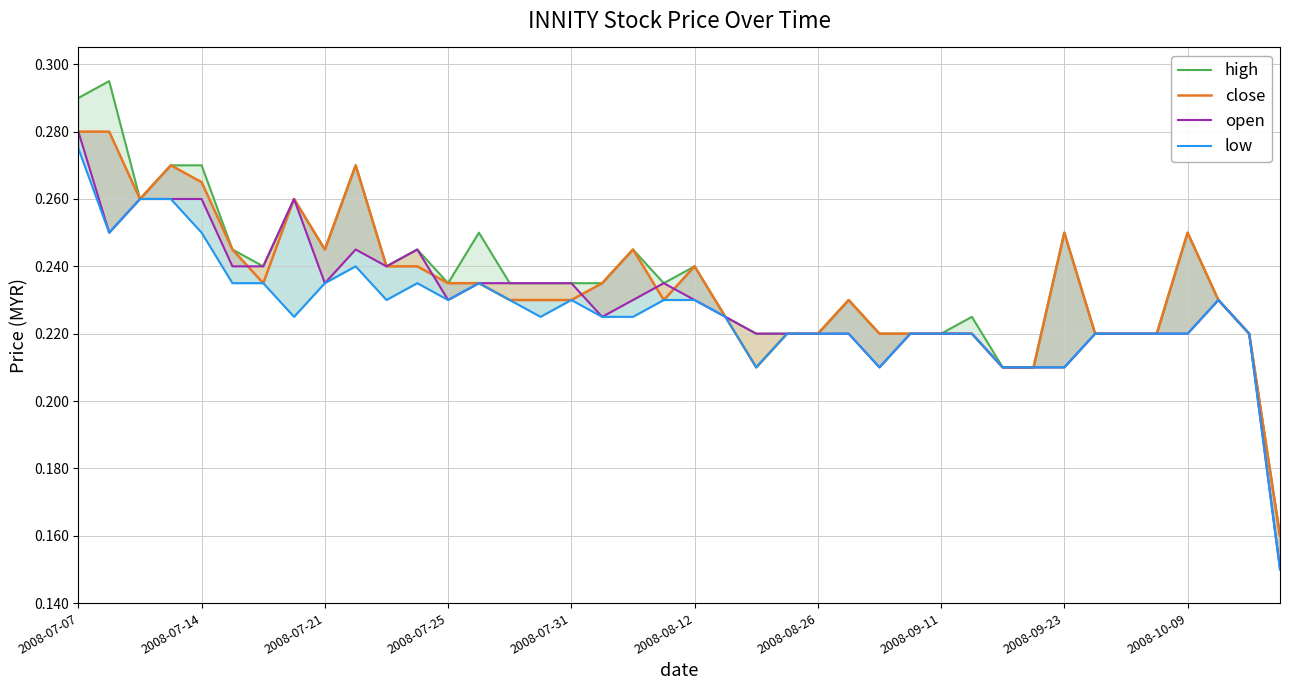

True or false: open has more than 0 interior local peaks.

True